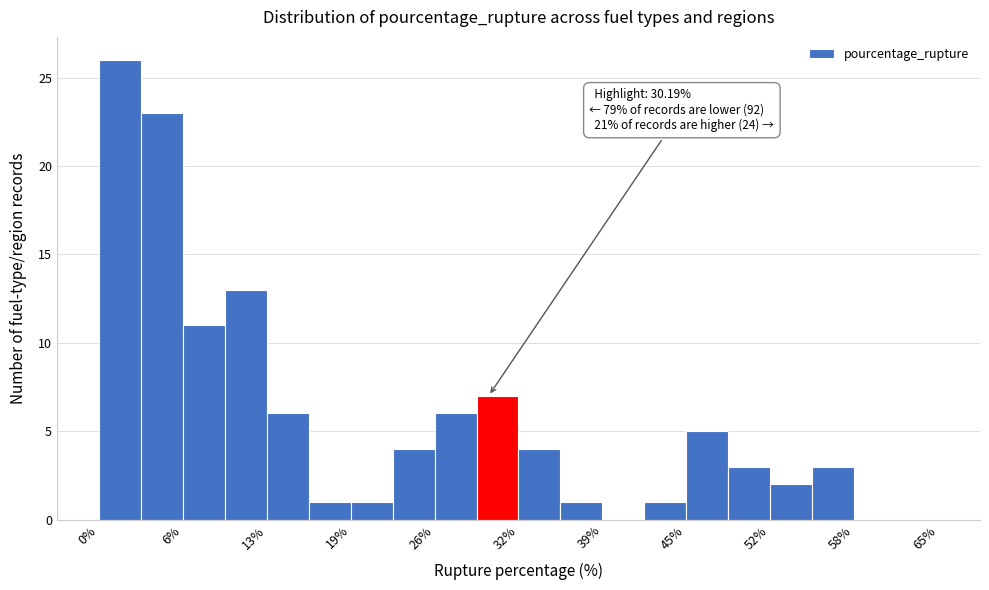

Read against the x-axis, roughly where is the centre of the tallest bar?

2